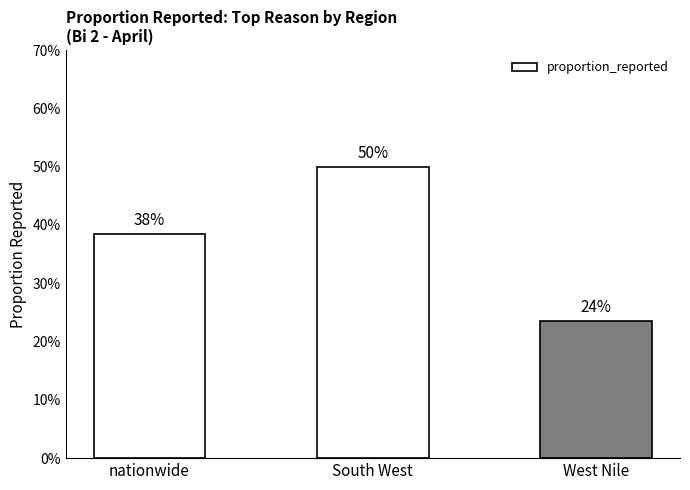

How many values are between 0 and 1?

3